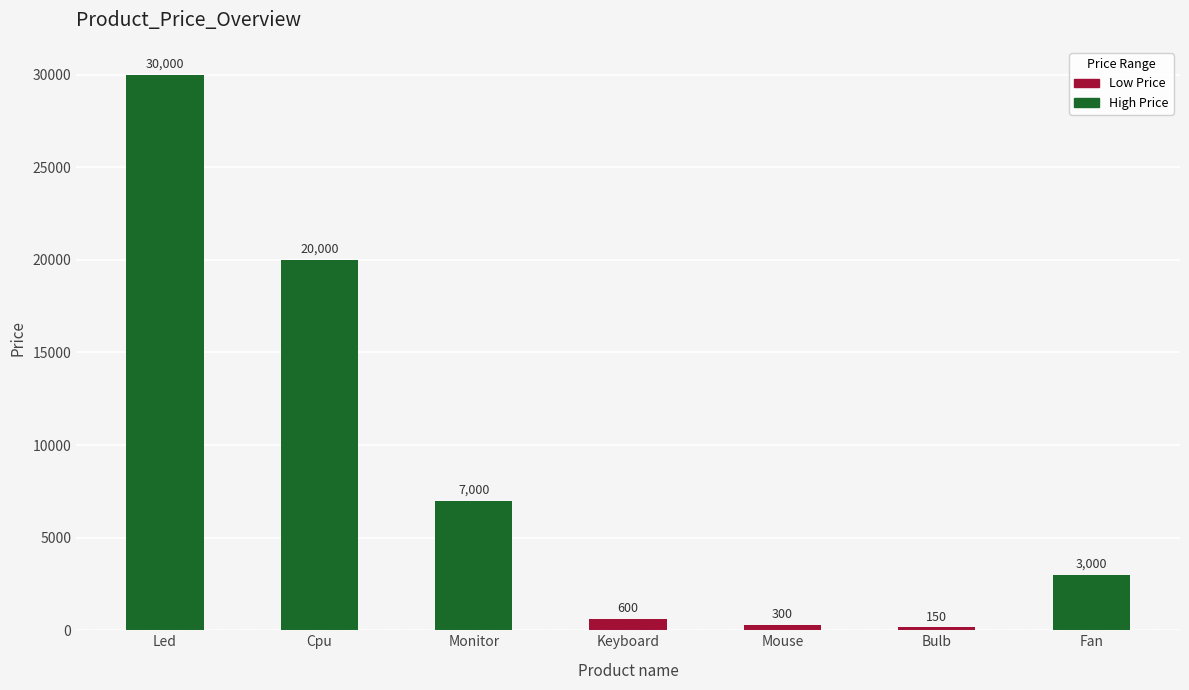

True or false: the data shows 2572 at Monitor.

False